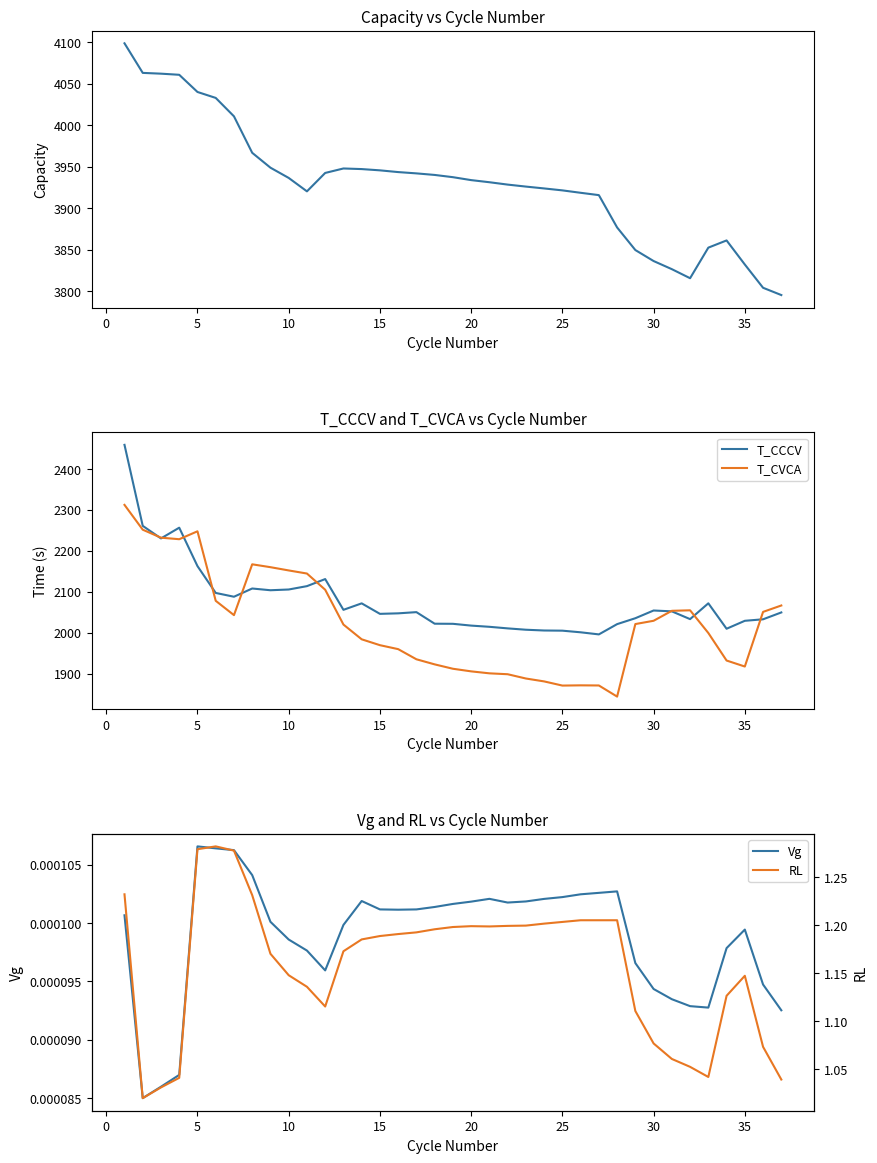

How many interior local valleys does the RL series have?

4